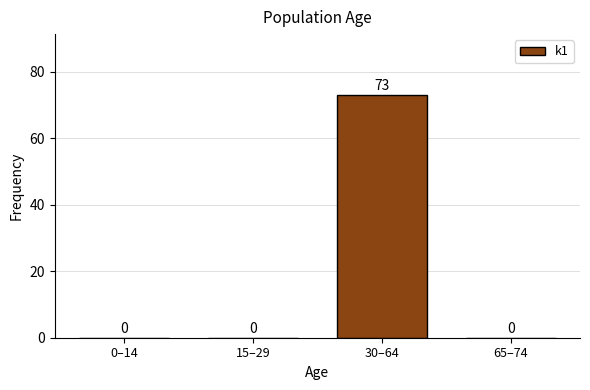

Reading left to right, what are all the values shown in this chart?

0–14=0	15–29=0	30–64=73	65–74=0